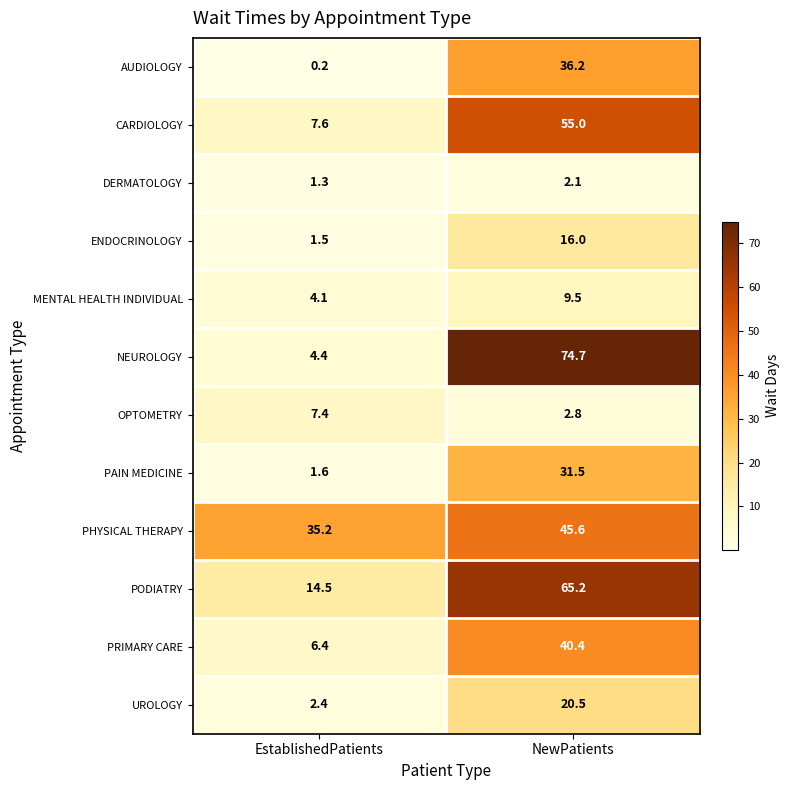

What is the highest value of the UROLOGY series?

20.5